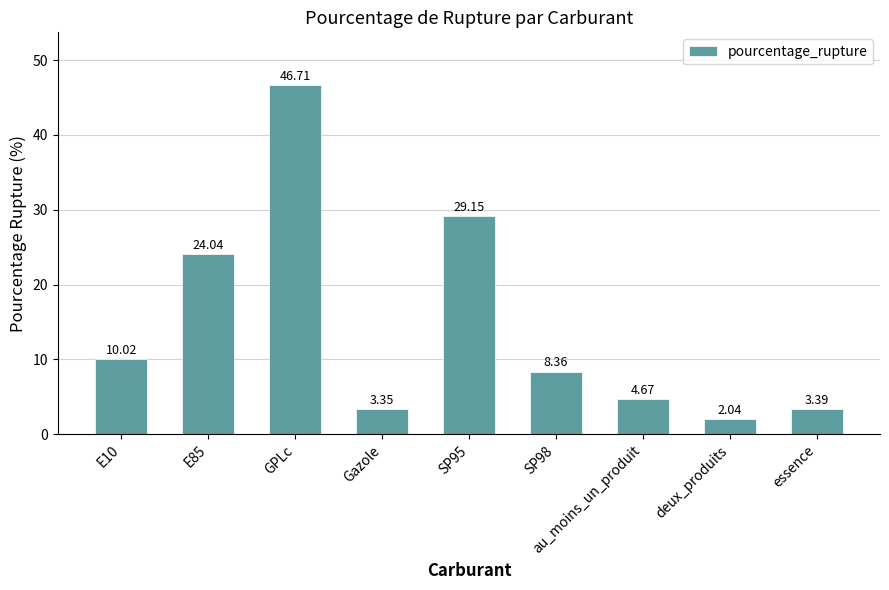

How many data points does each series have?

9